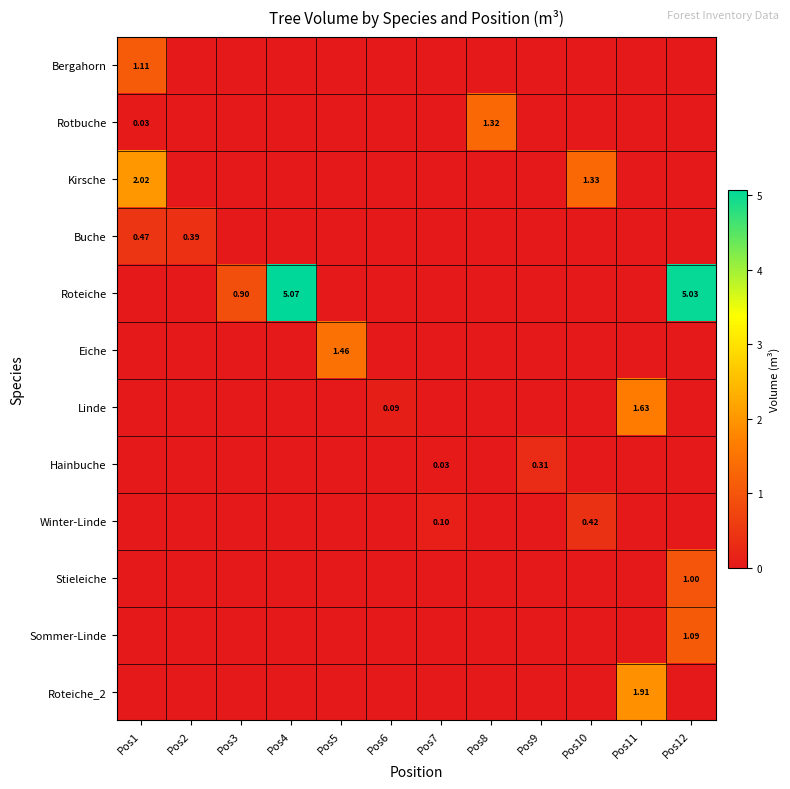

List the labels in order of Linde value, smallest first.

Pos1, Pos2, Pos3, Pos4, Pos5, Pos7, Pos8, Pos9, Pos10, Pos12, Pos6, Pos11